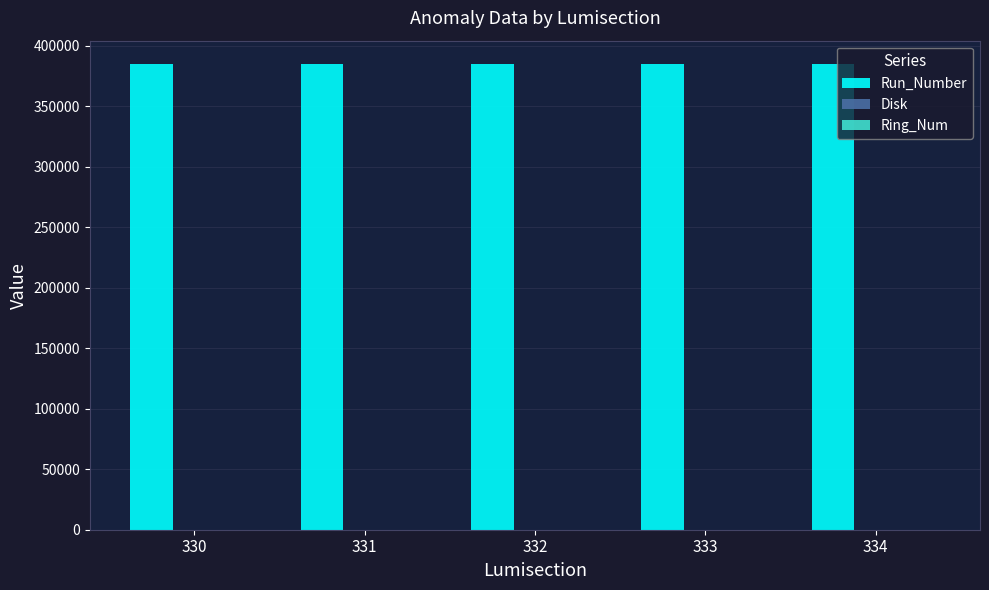

What is the highest value of the Run_Number series?

385016